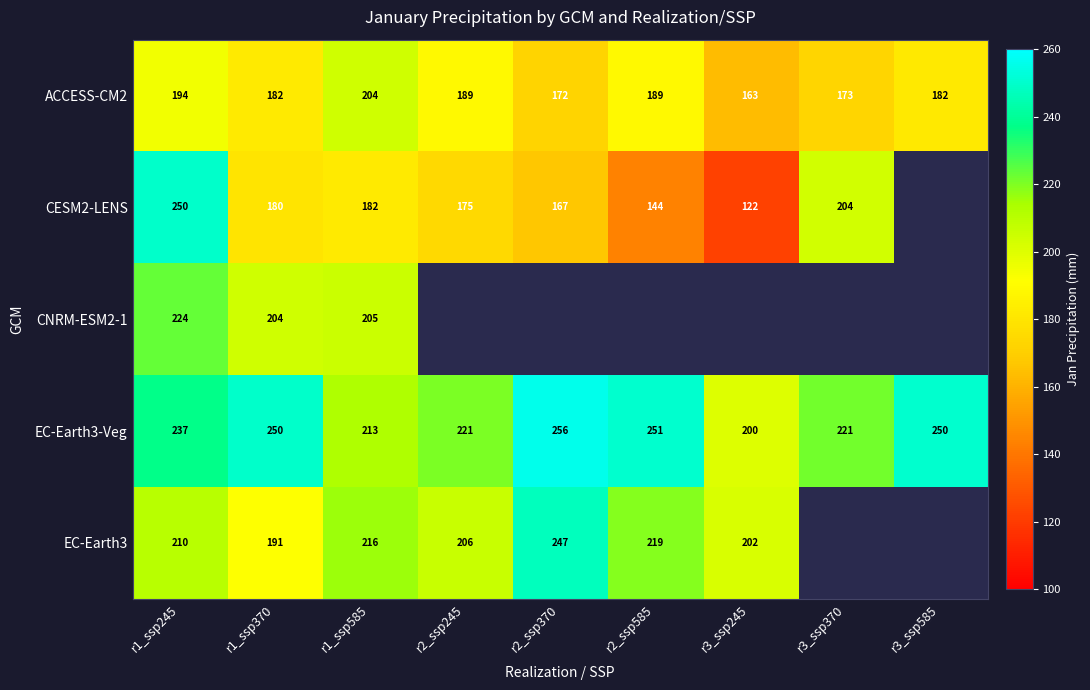

Is the value of CESM2-LENS at r1_ssp245 greater than the value of ACCESS-CM2 at r1_ssp245?

Yes